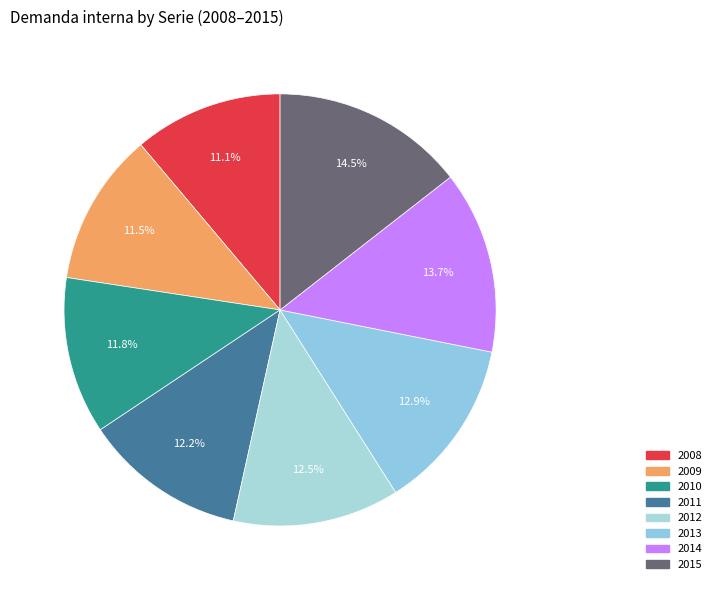

What is the smallest slice in the pie chart?

2008